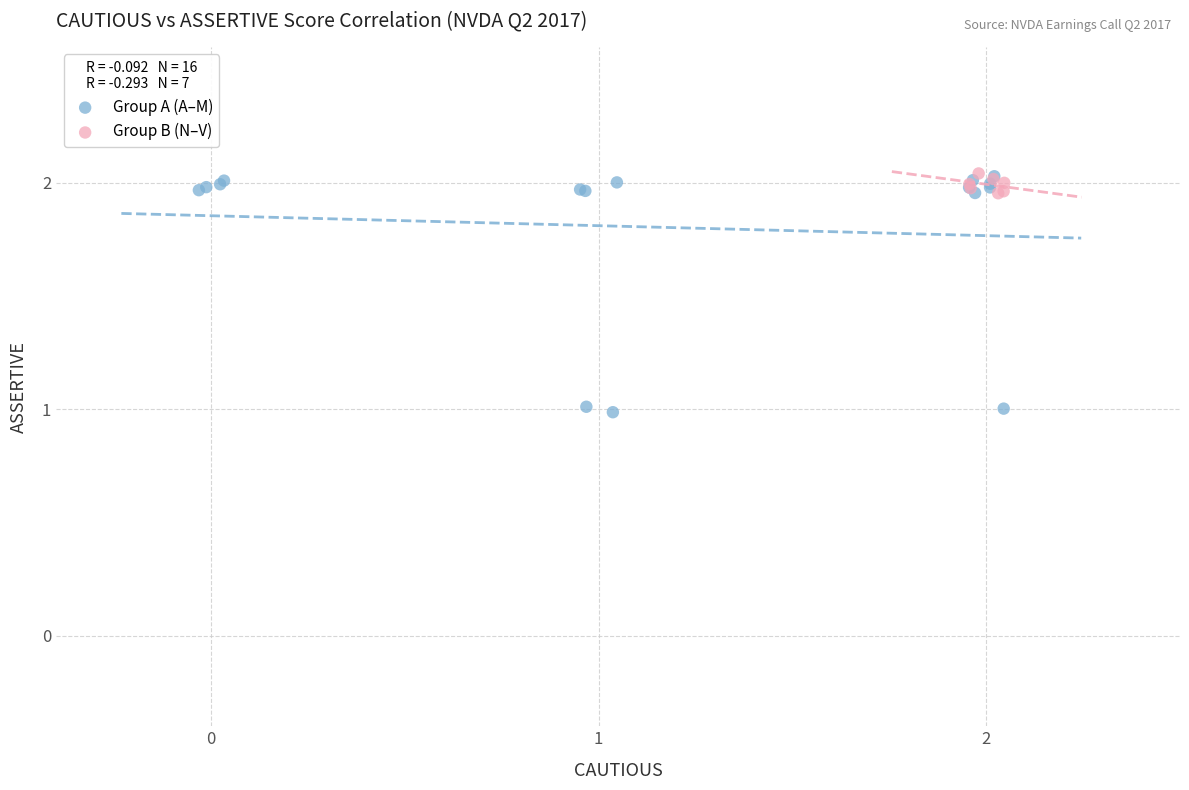

Which series contains the lowest Y value?

Group A (A–M)